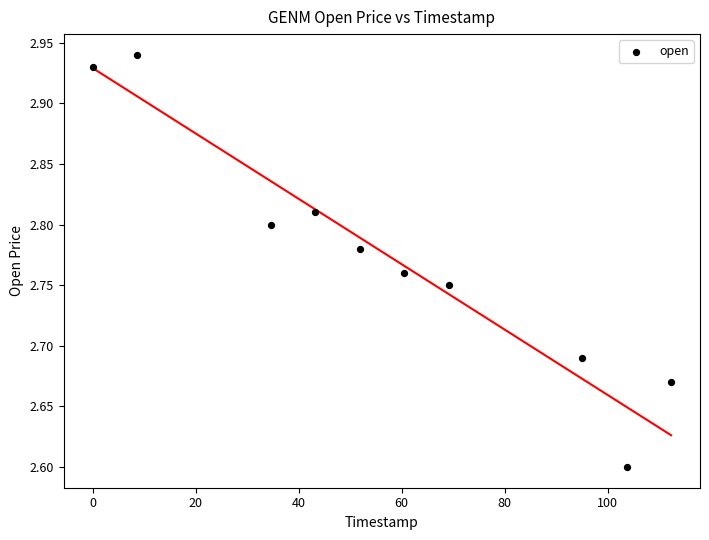

What is the average X value?

57.9